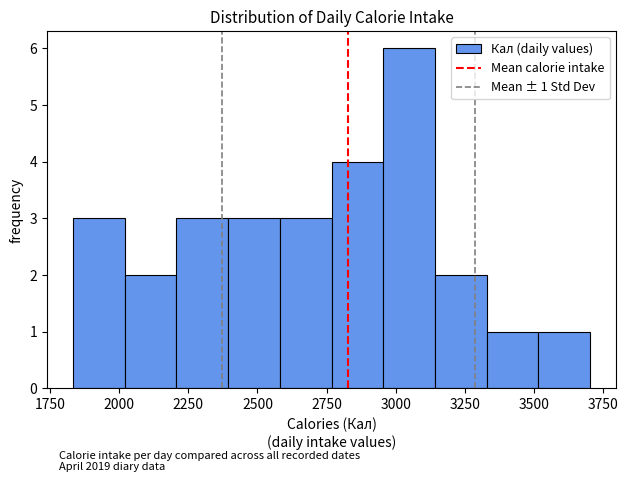

Read against the x-axis, roughly where is the centre of the tallest bar?

3050